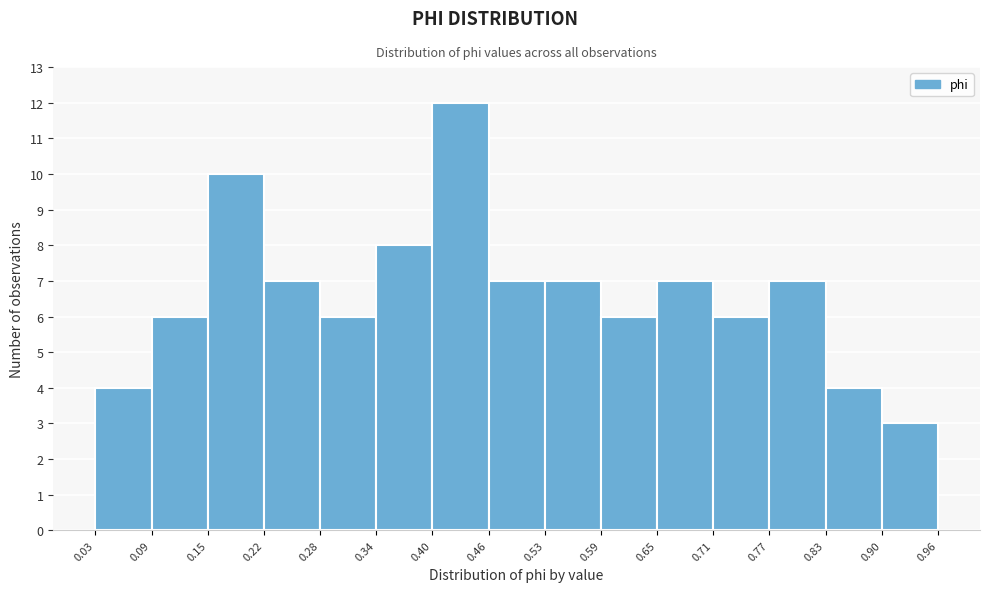

Which range on the x-axis has the tallest bar?

0.40 to 0.46